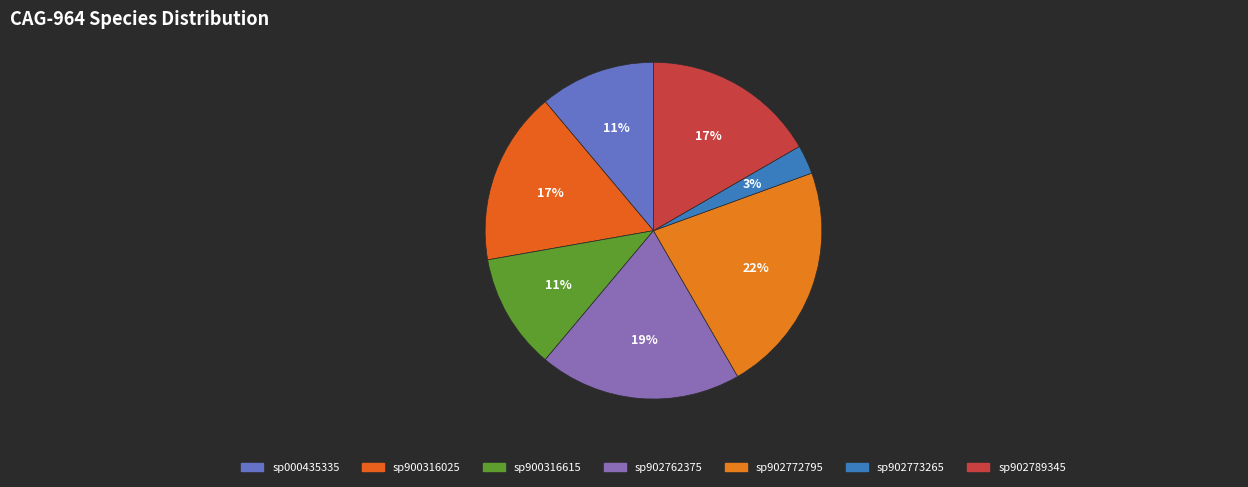

Do sp000435335 and sp900316615 together represent more than half of the pie?

No